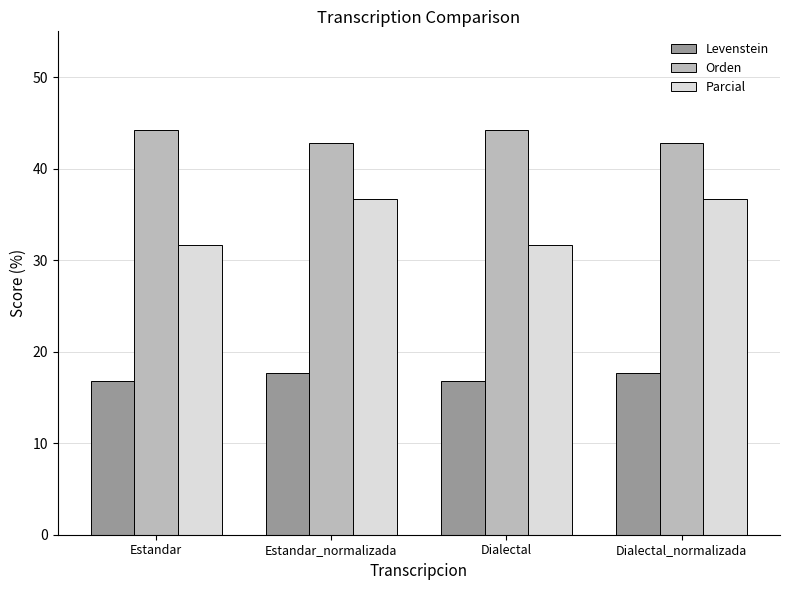

Reading right to left, transcribe all the data shown in this chart.

Levenstein: 17.6	16.8	17.6	16.8
Orden: 42.8	44.2	42.8	44.2
Parcial: 36.7	31.6	36.7	31.6